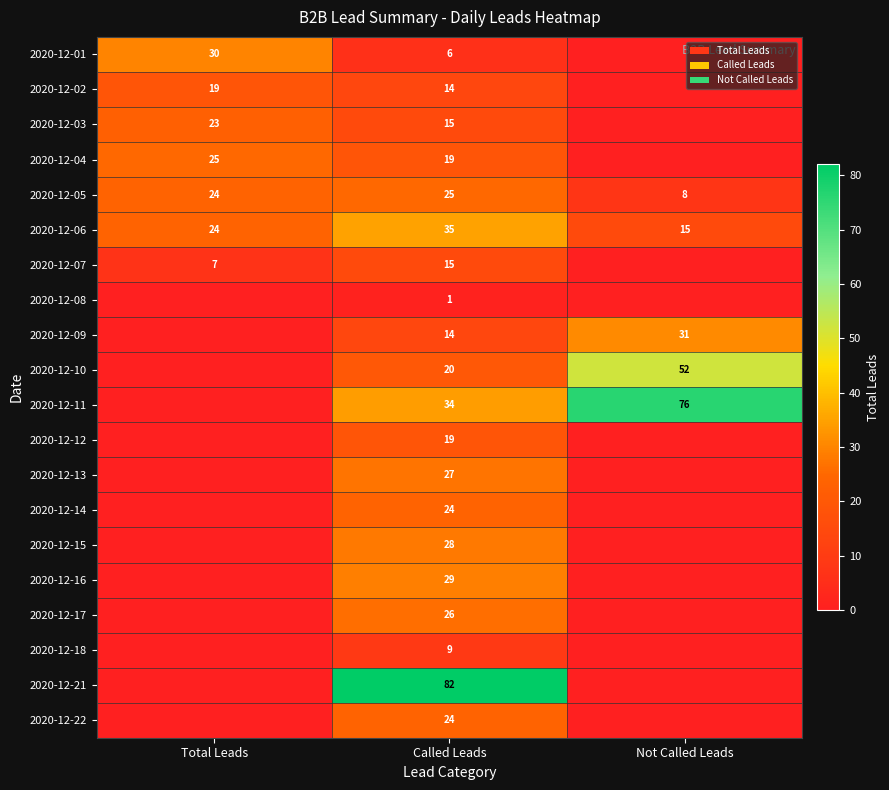

Is the value of 2020-12-06 at Not Called Leads greater than the value of 2020-12-15 at Called Leads?

No